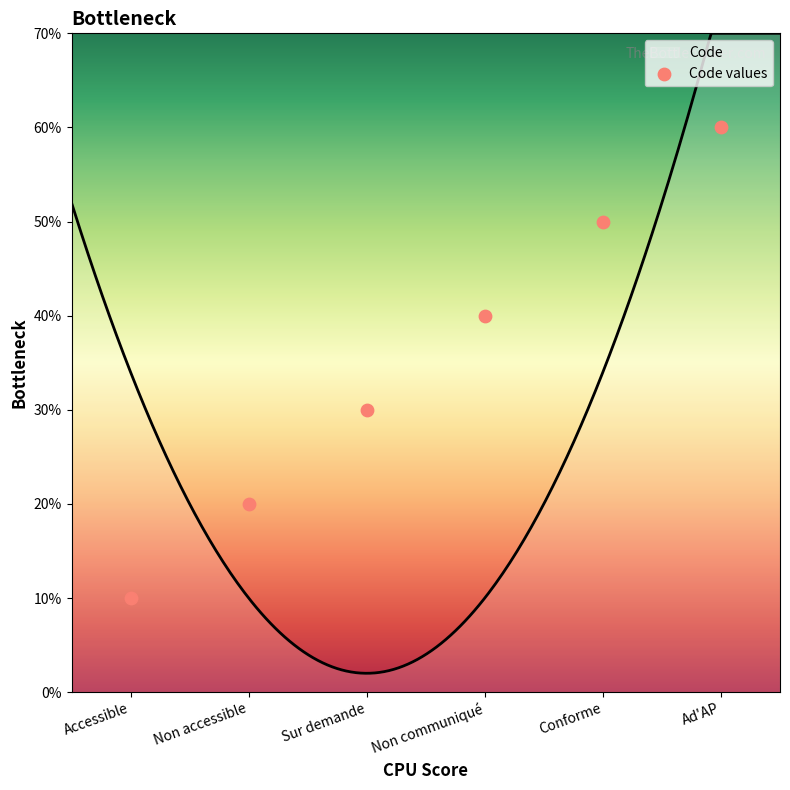

Approximately how many times larger is the value at Accessible compared to Ad'AP?

0.2